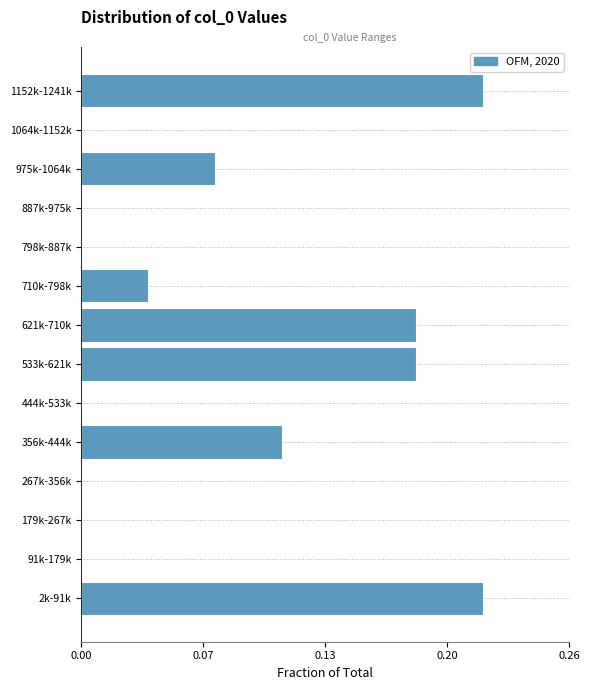

Are the bars horizontal?

Yes